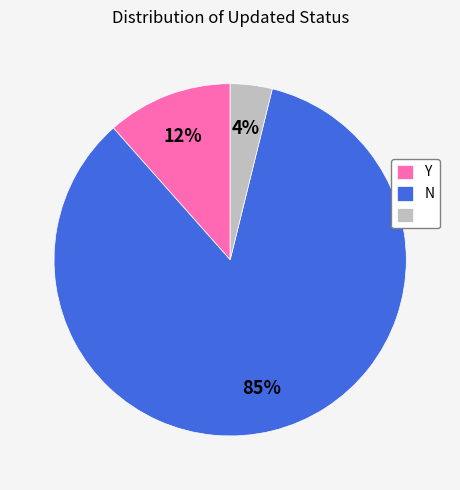

Is there a majority slice in this chart?

Yes